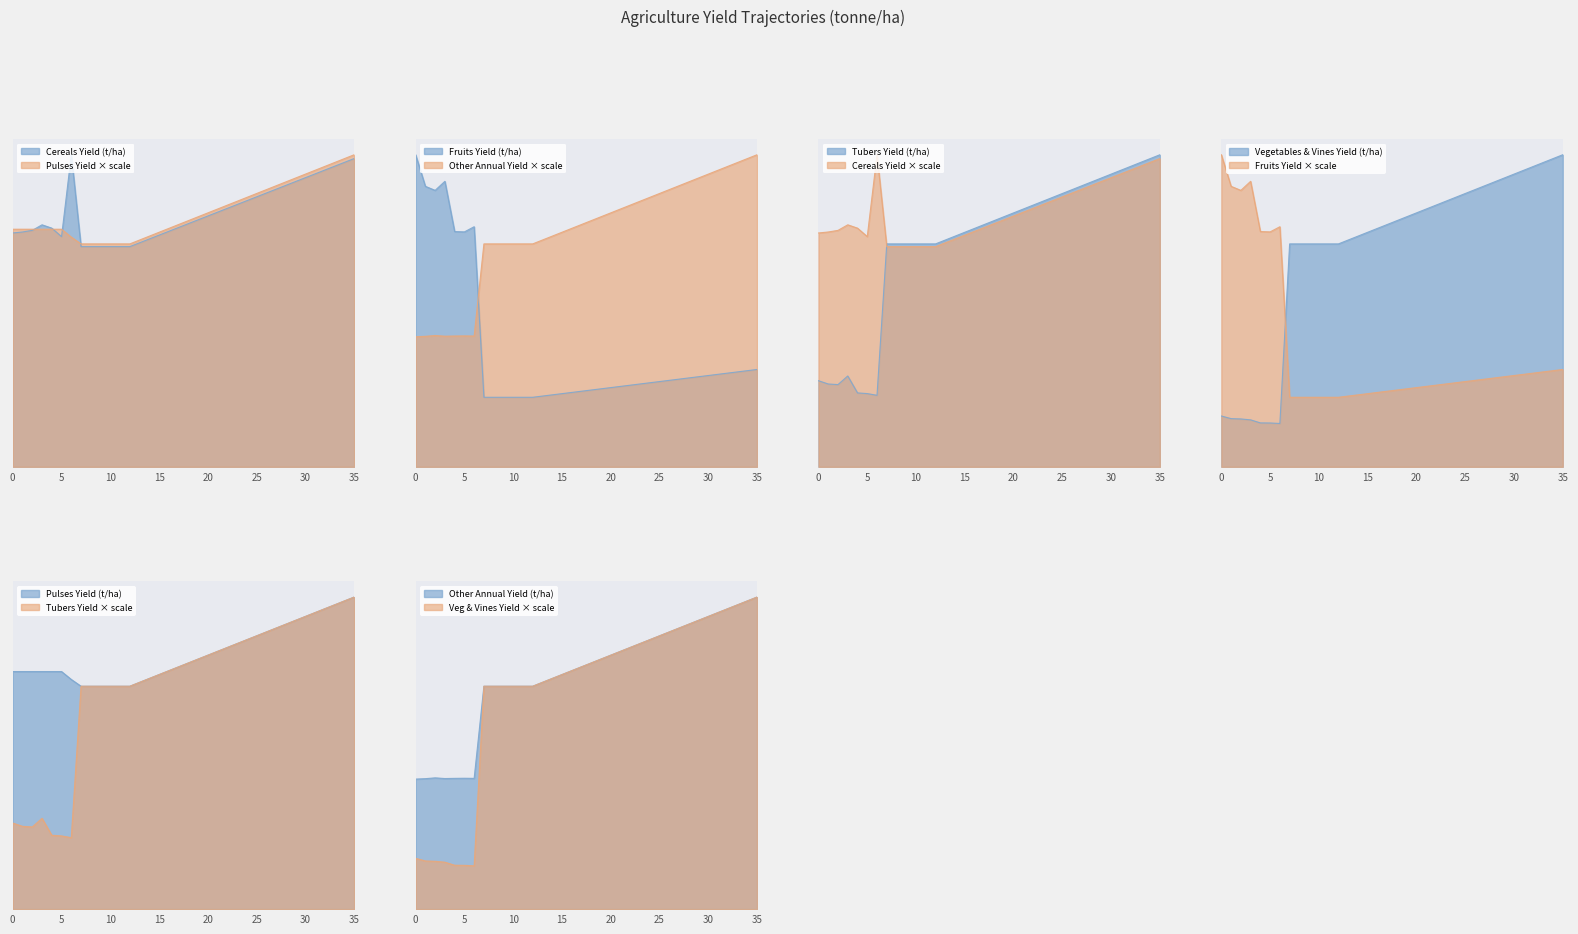

What is the sum of all yf_agrc_cereals_tonne_ha values?

137.9